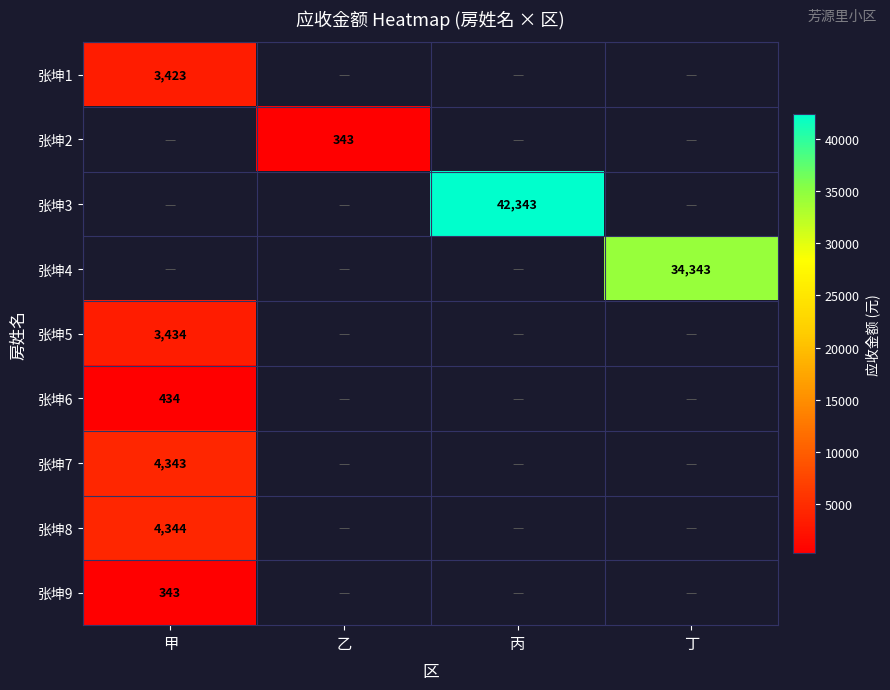

True or false: 张坤5 has a value of 5195 at 甲.

False